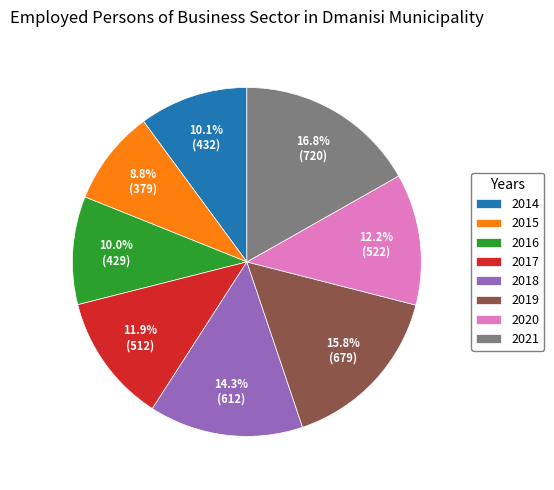

Does any single category account for the majority?

No